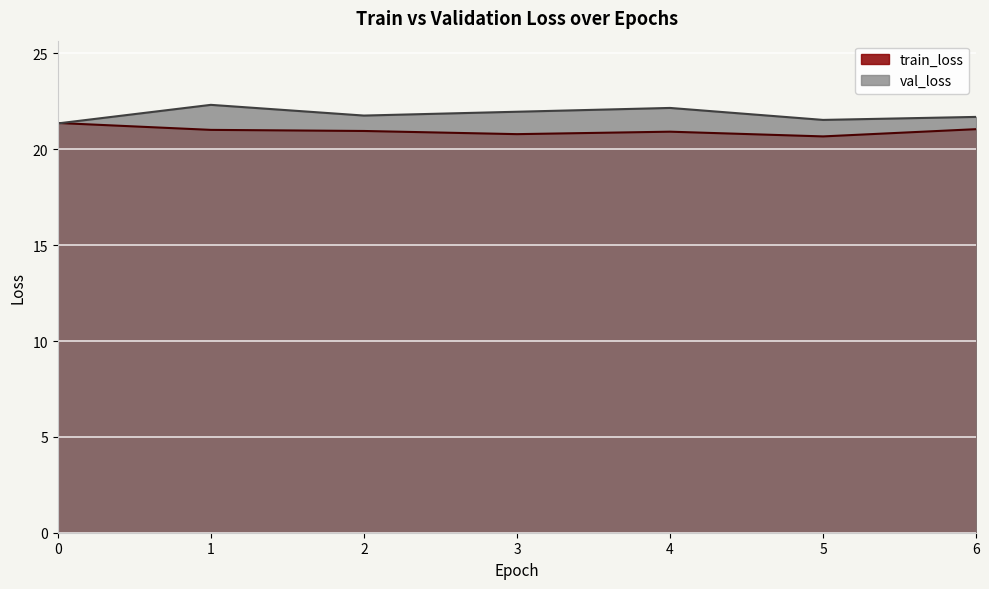

What is the sum of all train_loss values?

146.8